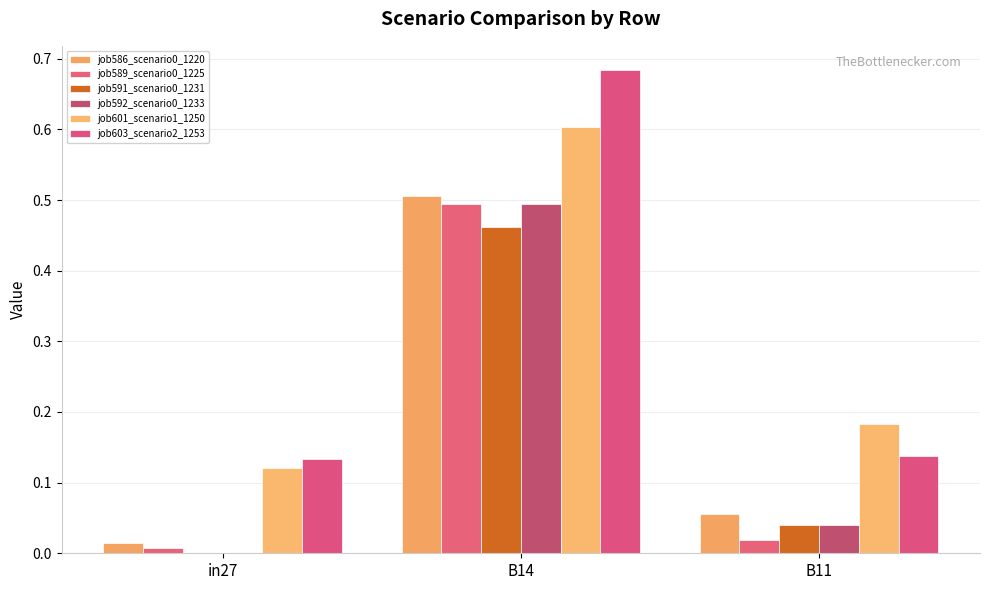

Where is job589_scenario0_1225 nearest to the value 0?

in27